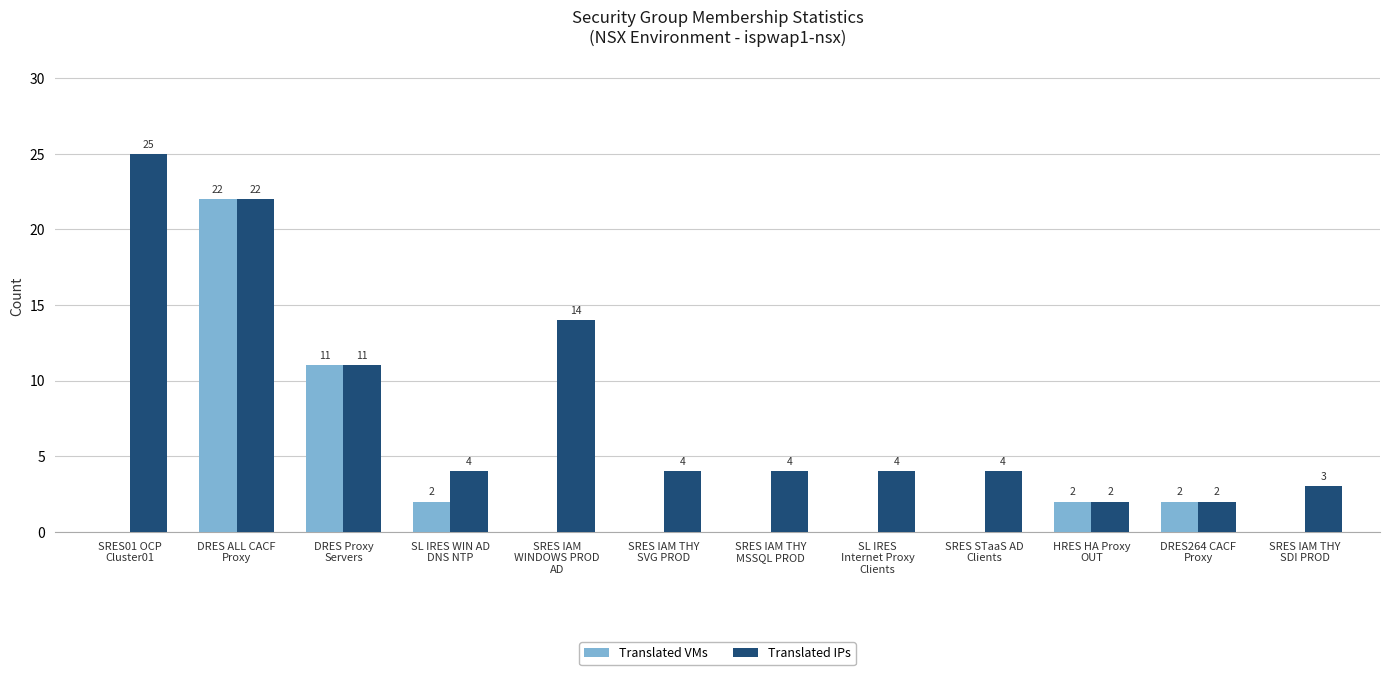

At which category is the sum across all series the highest?

DRES ALL CACF
Proxy